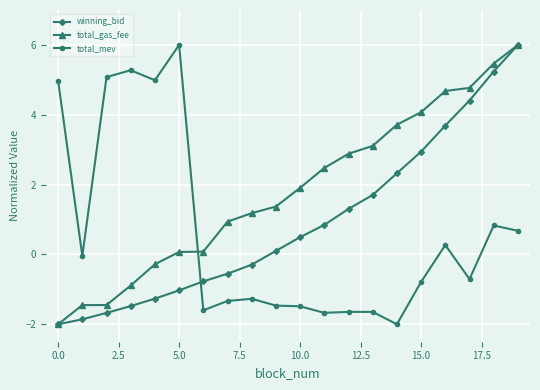

What is the value of the total_mev point at the 10th from the left?

-1.5